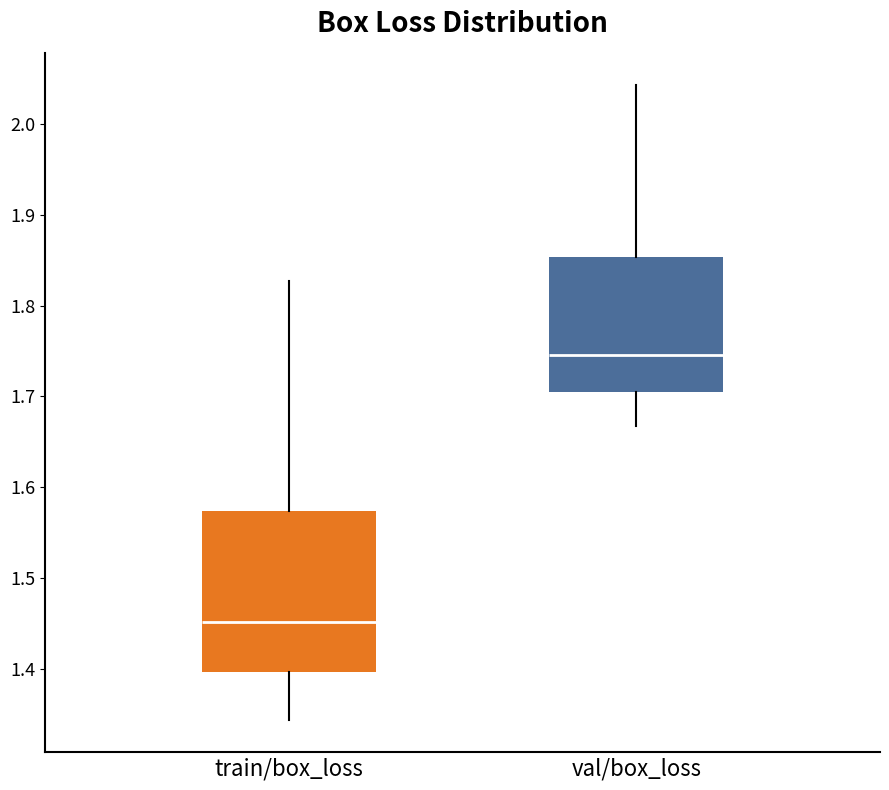

Which box is the tallest, from its lower edge to its upper edge?

train/box_loss